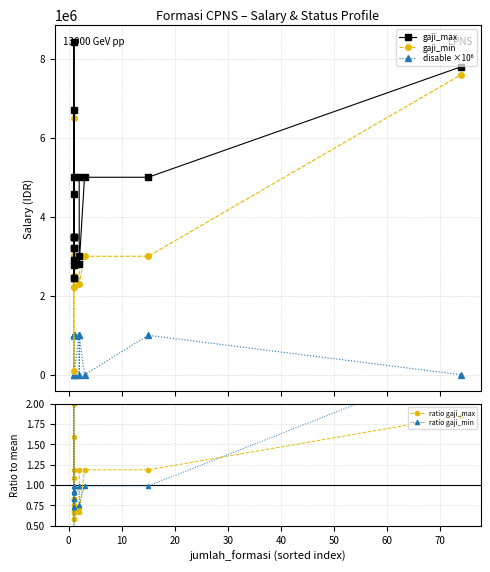

What is the value of the ratio gaji_min point at the 20th from the left?

2.5